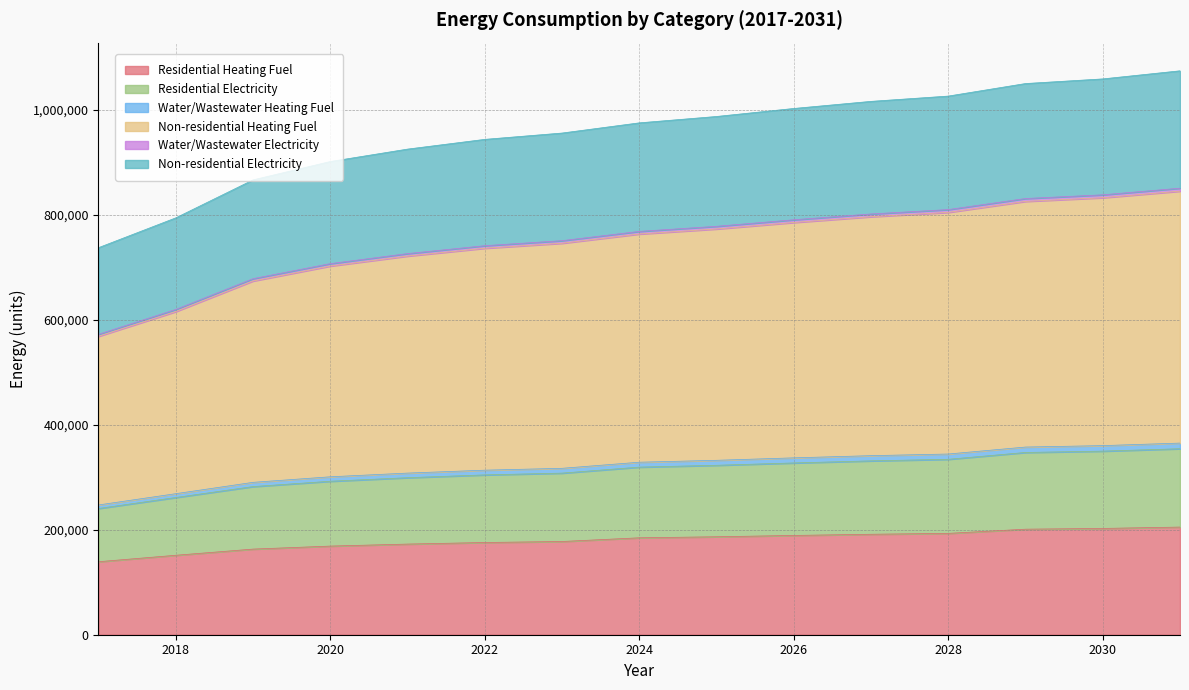

Between 2020 and 2017, which is larger?

2020